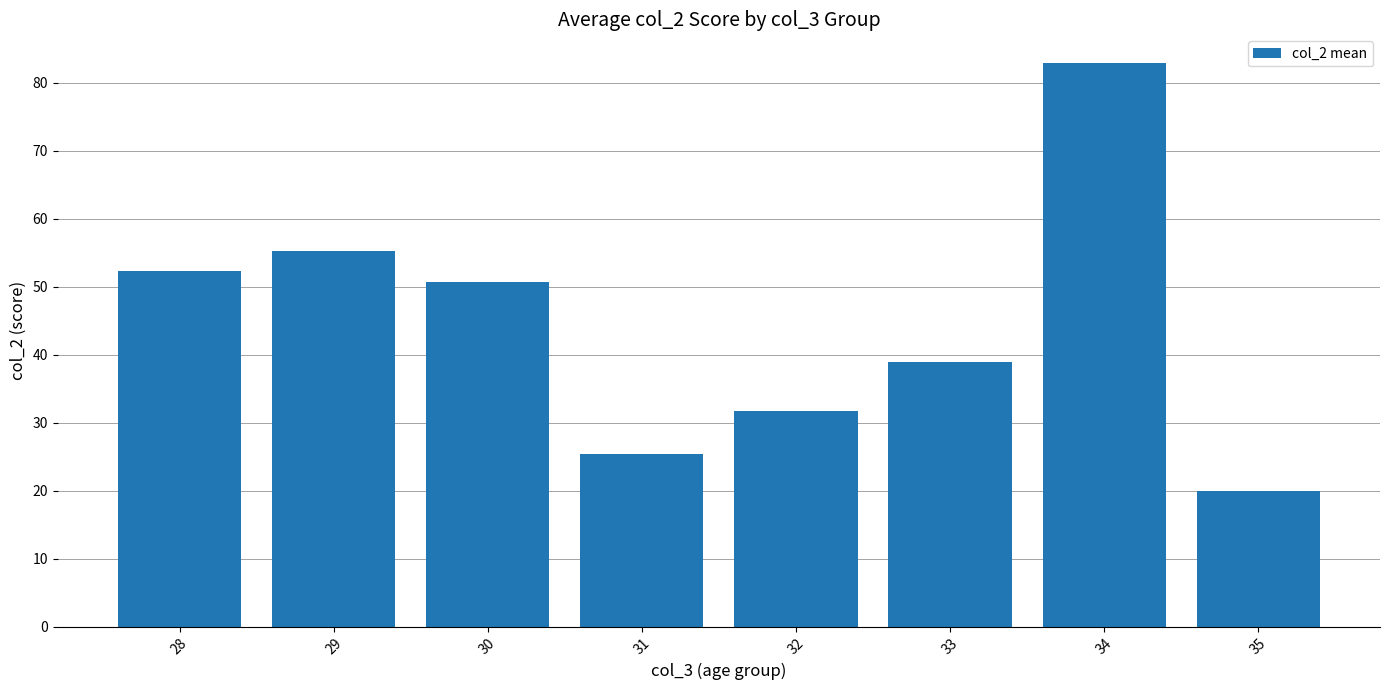

The chart shows a value of 50.8 at 30. True or false?

True